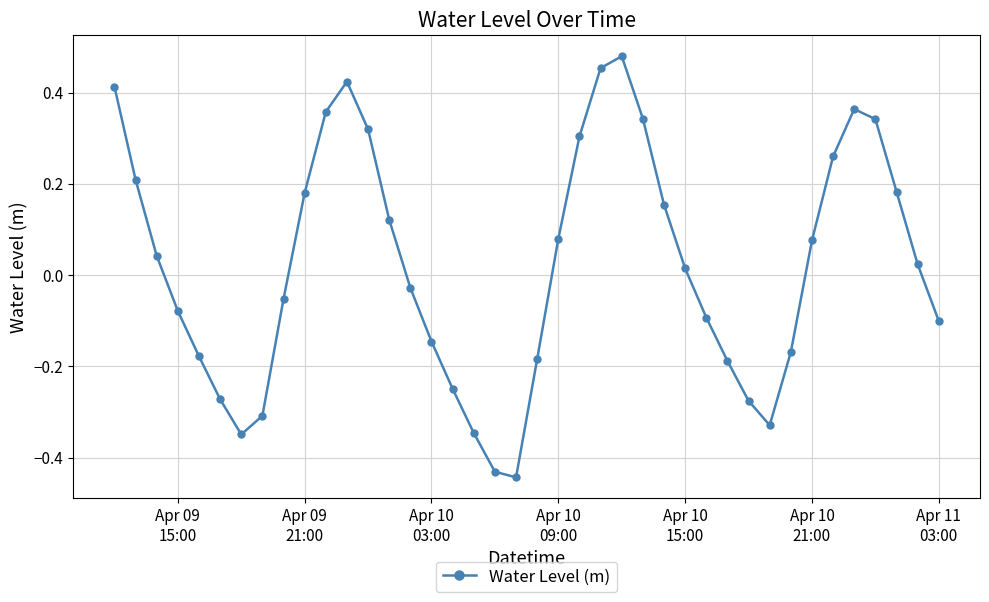

How many interior local peaks (higher than both neighbors) does the data have?

3